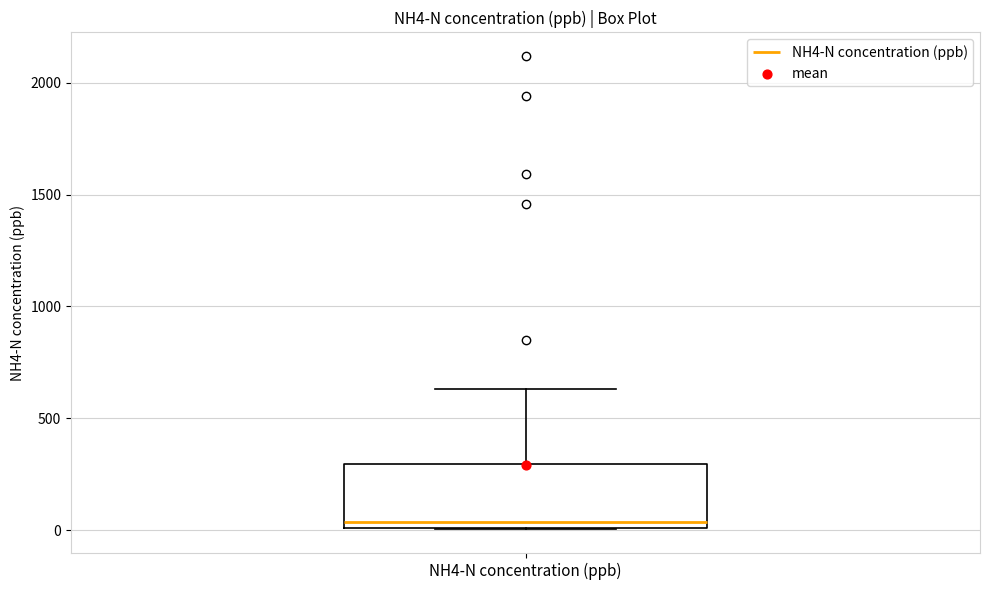

Where does the upper whisker of the box for NH4-N concentration (ppb) end on the y-axis? The values are not printed on the chart, so give them approximately, as read against the axis.

650